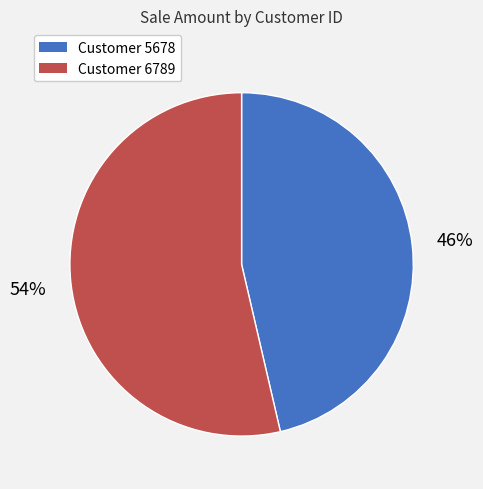

To the nearest percent, what is the average slice percentage?

50%